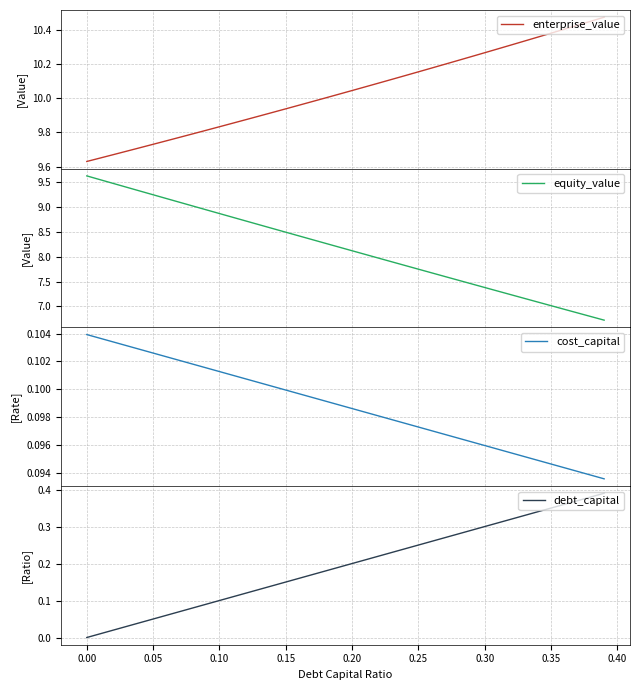

True or false: equity_value and debt_capital cross at least once.

False